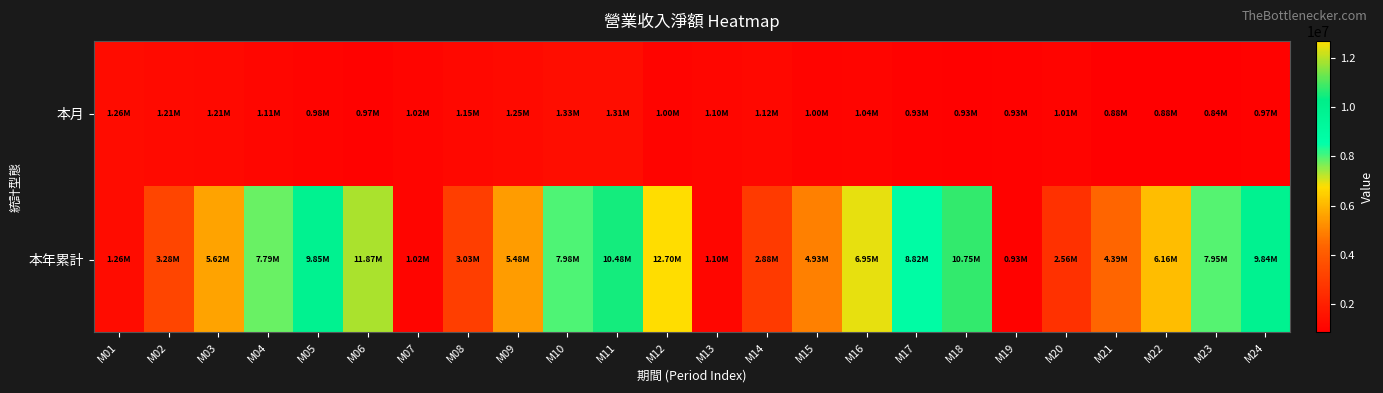

What is the smallest value displayed?

838524